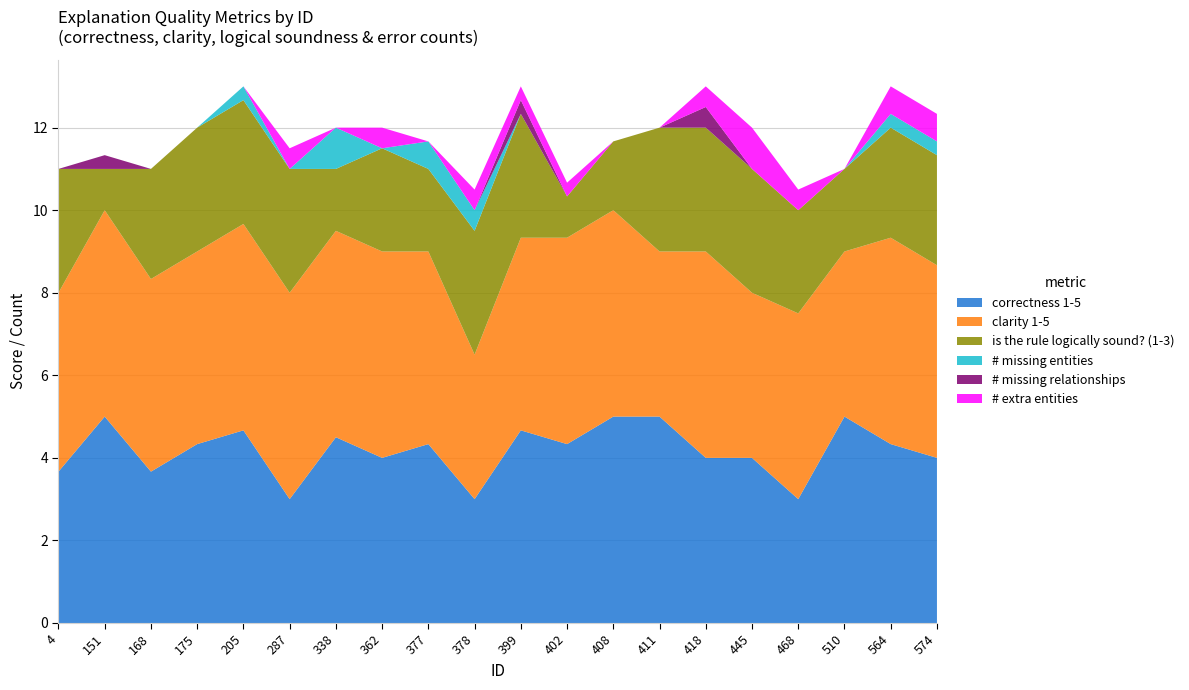

Reading left to right, what are all the values shown in this chart?

correctness 1-5: 4=3.7	151=5.0	168=3.7	175=4.3	205=4.7	287=3.0	338=4.5	362=4.0	377=4.3	378=3.0	399=4.7	402=4.3	408=5.0	411=5.0	418=4.0	445=4.0	468=3.0	510=5.0	564=4.3	574=4.0
clarity 1-5: 4=4.3	151=5.0	168=4.7	175=4.7	205=5.0	287=5.0	338=5.0	362=5.0	377=4.7	378=3.5	399=4.7	402=5.0	408=5.0	411=4.0	418=5.0	445=4.0	468=4.5	510=4.0	564=5.0	574=4.7
is the rule logically sound? (1-3): 4=3.0	151=1.0	168=2.7	175=3.0	205=3.0	287=3.0	338=1.5	362=2.5	377=2.0	378=3.0	399=3.0	402=1.0	408=1.7	411=3.0	418=3.0	445=3.0	468=2.5	510=2.0	564=2.7	574=2.7
# missing entities: 4=0.0	151=0.0	168=0.0	175=0.0	205=0.3	287=0.0	338=1.0	362=0.0	377=0.7	378=0.5	399=0.0	402=0.0	408=0.0	411=0.0	418=0.0	445=0.0	468=0.0	510=0.0	564=0.3	574=0.3
# missing relationships: 4=0.0	151=0.3	168=0.0	175=0.0	205=0.0	287=0.0	338=0.0	362=0.0	377=0.0	378=0.0	399=0.3	402=0.0	408=0.0	411=0.0	418=0.5	445=0.0	468=0.0	510=0.0	564=0.0	574=0.0
# extra entities: 4=0.0	151=0.0	168=0.0	175=0.0	205=0.0	287=0.5	338=0.0	362=0.5	377=0.0	378=0.5	399=0.3	402=0.3	408=0.0	411=0.0	418=0.5	445=1.0	468=0.5	510=0.0	564=0.7	574=0.7